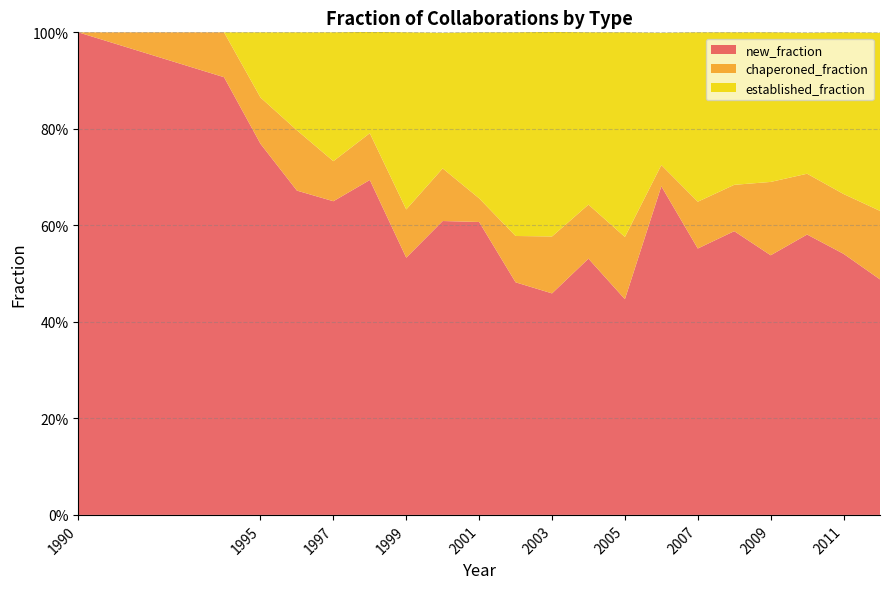

Reading left to right, what are all the values shown in this chart?

new_fraction: 1.0	0.9	0.8	0.7	0.7	0.7	0.5	0.6	0.6	0.5	0.5	0.5	0.4	0.7	0.6	0.6	0.5	0.6	0.5	0.5
chaperoned_fraction: 0.0	0.1	0.1	0.1	0.1	0.1	0.1	0.1	0.0	0.1	0.1	0.1	0.1	0.0	0.1	0.1	0.2	0.1	0.1	0.1
established_fraction: 0.0	0.0	0.1	0.2	0.3	0.2	0.4	0.3	0.3	0.4	0.4	0.4	0.4	0.3	0.4	0.3	0.3	0.3	0.3	0.4